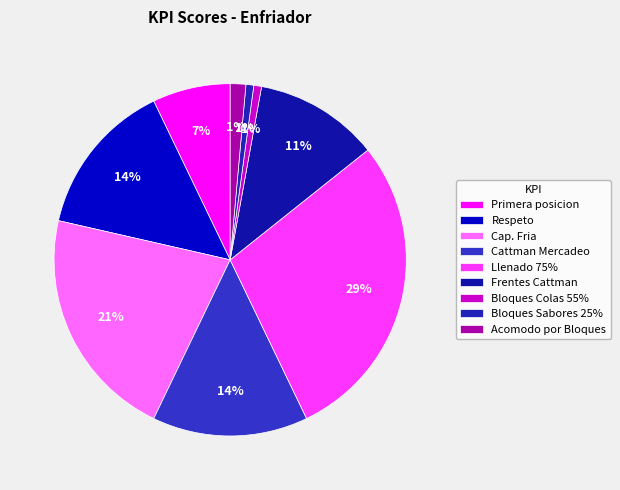

Combined, do Llenado 75% and Cap. Fria account for over 50%?

No